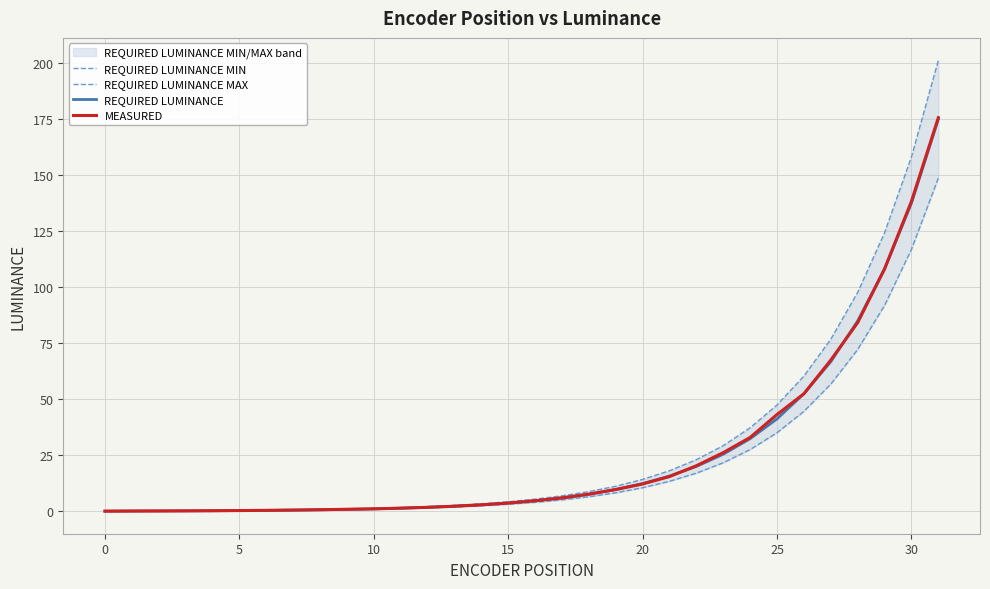

At which label is MEASURED closest to 87?

28